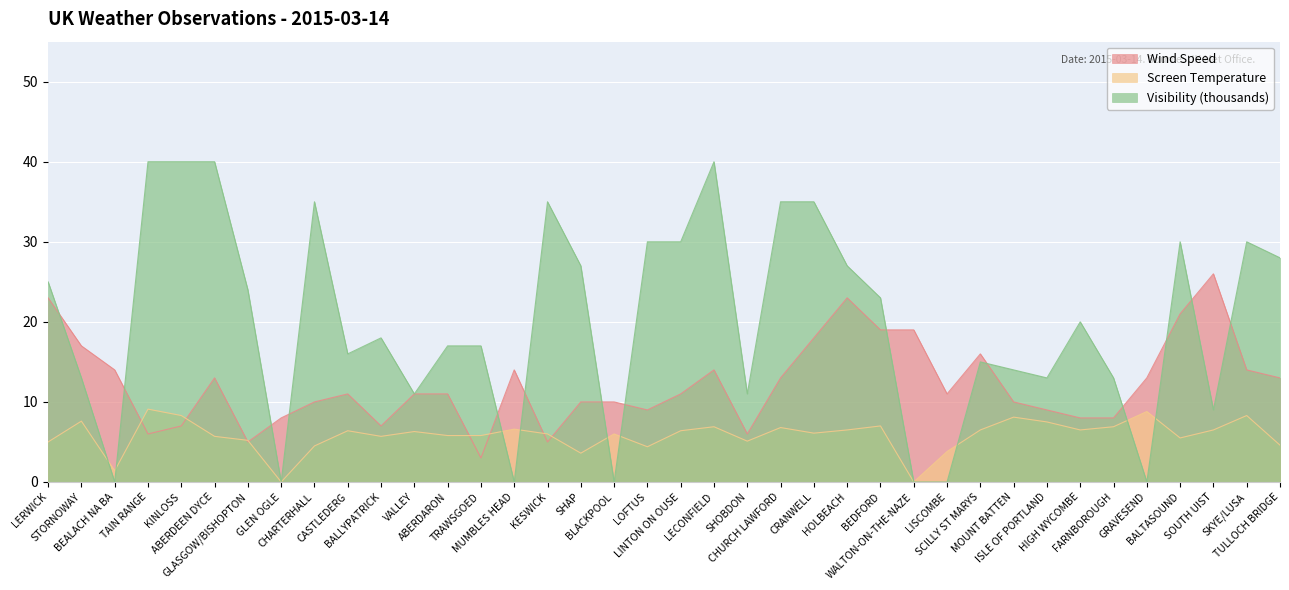

What is the approximate value of Visibility (thousands) at SHAP, to the nearest 5?

25